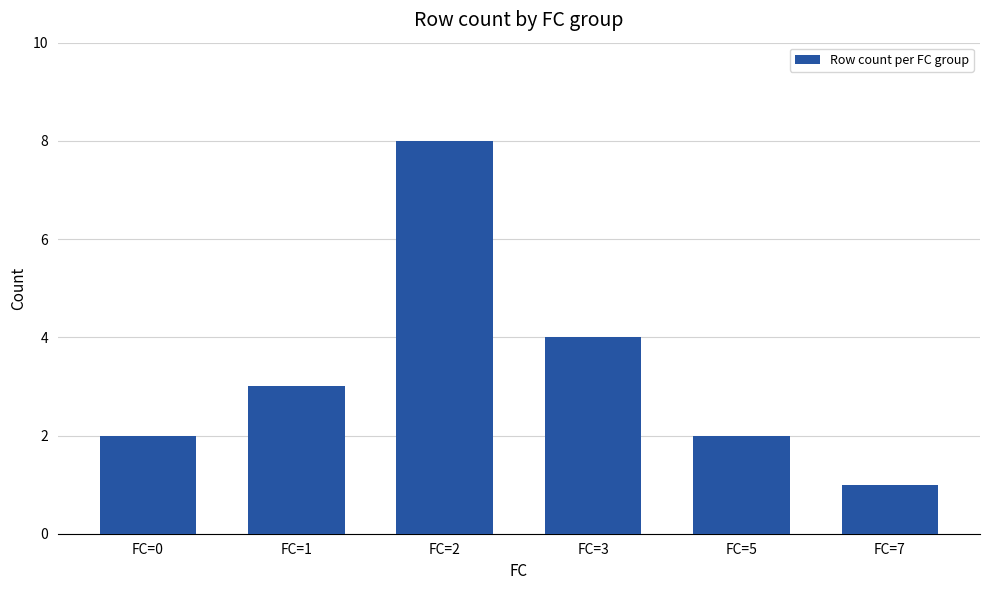

What is the difference between the maximum and minimum values?

7